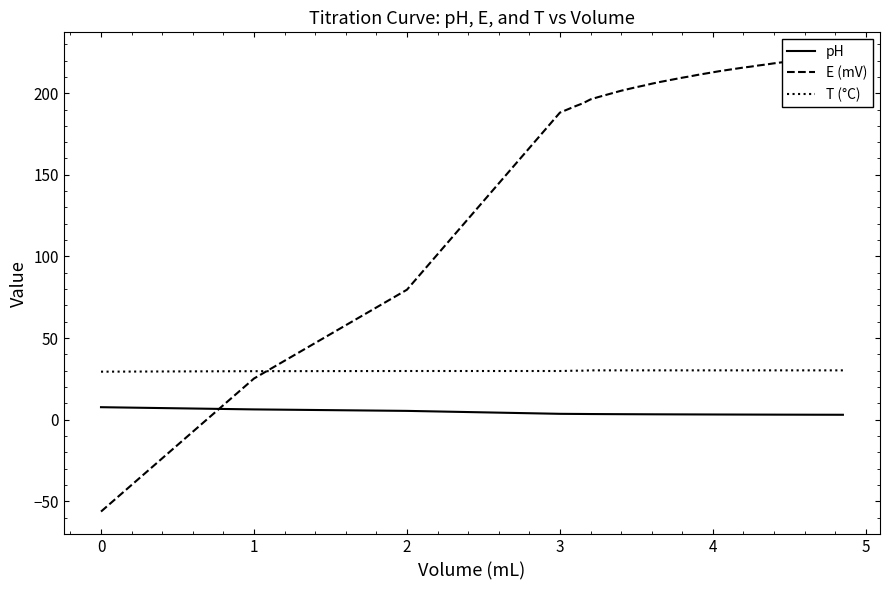

True or false: pH and T (°C) cross at least once.

False